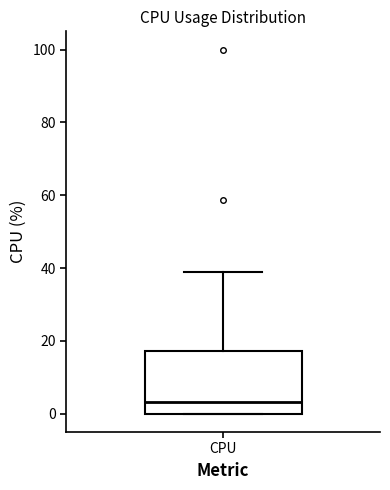

Transcribe this box plot: give where the median line is, the range the box spans, and where the two whiskers end, as read against the y-axis. The values are not printed on the chart, so give them approximately, as read against the axis.

median 4, box 0 to 18, whiskers 0 to 38